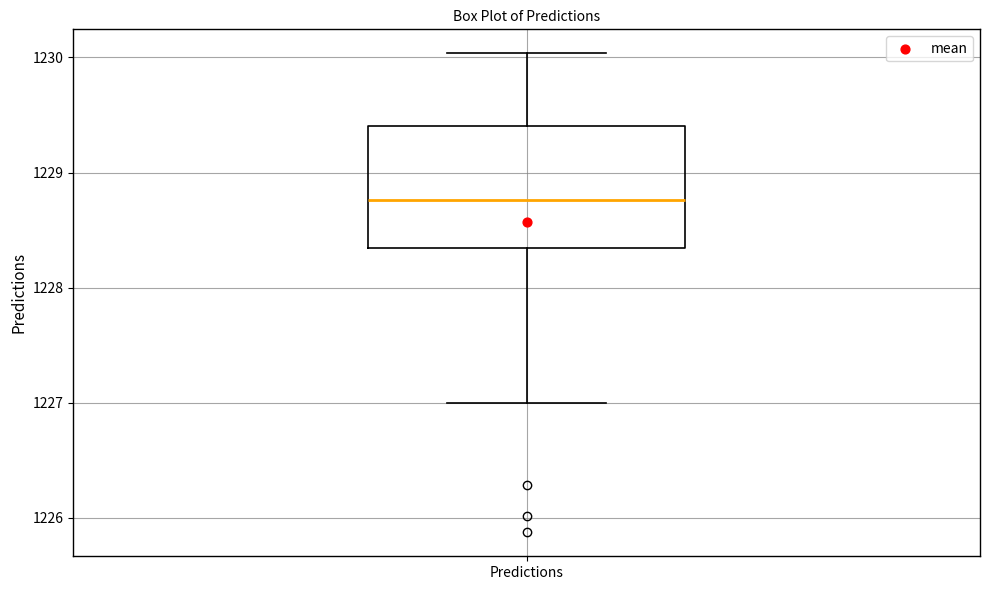

Read this box plot against the y-axis: the position of the median line, the range covered by the box, and the ends of both whiskers. The values are not printed on the chart, so give them approximately, as read against the axis.

median 1228.8, box 1228.3 to 1229.4, whiskers 1227.0 to 1230.0